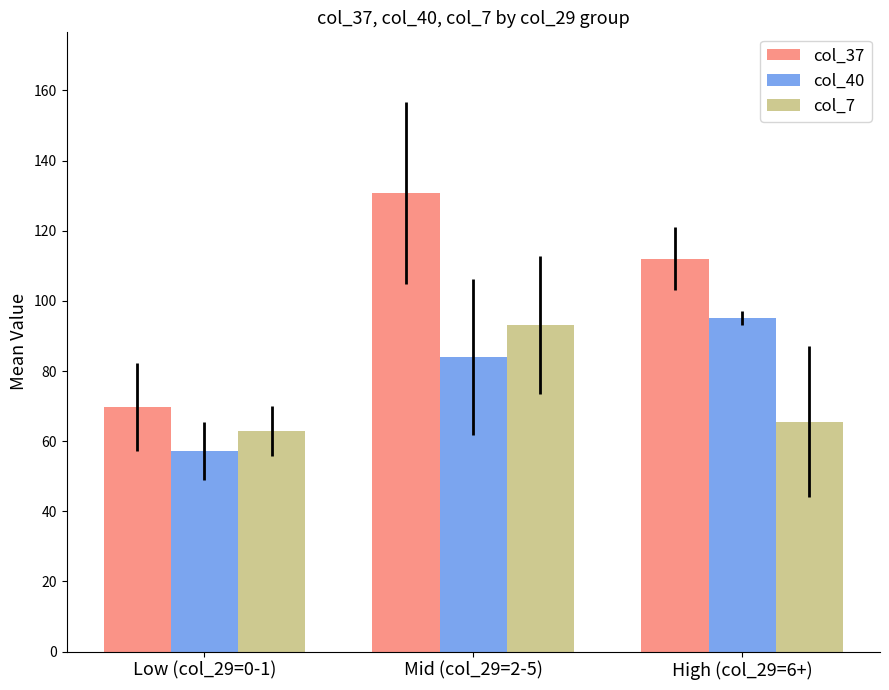

What is the maximum value for col_7?

93.2